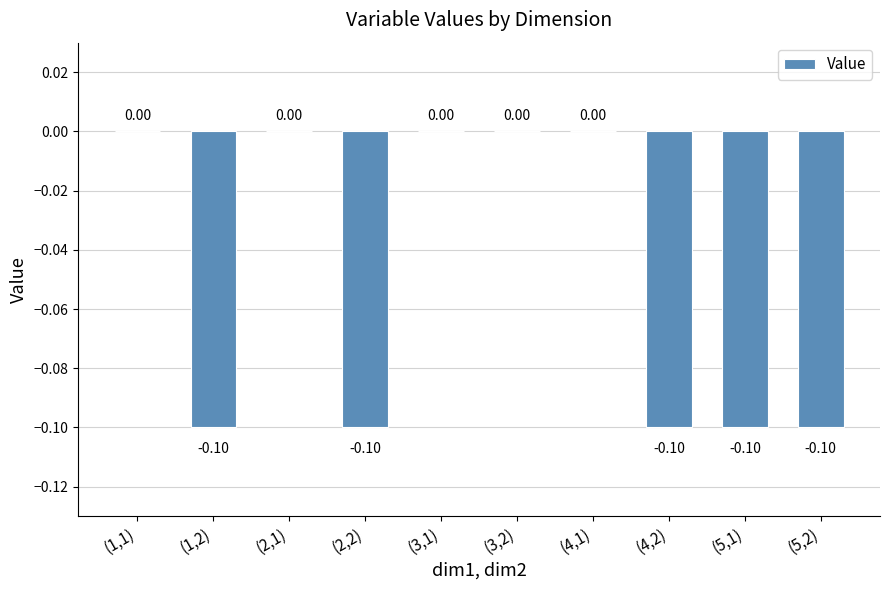

Read the value at (5,2).

-0.1